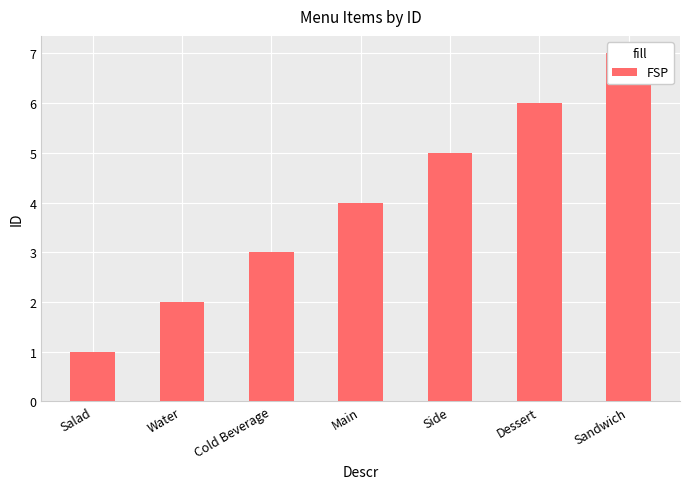

What is the maximum value shown in the chart?

7